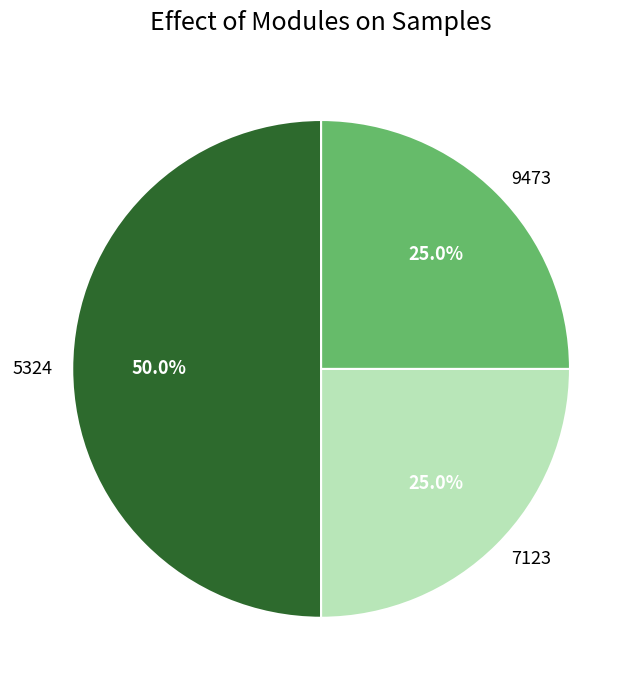

Is the sum of 7123 and 5324 greater than half?

Yes